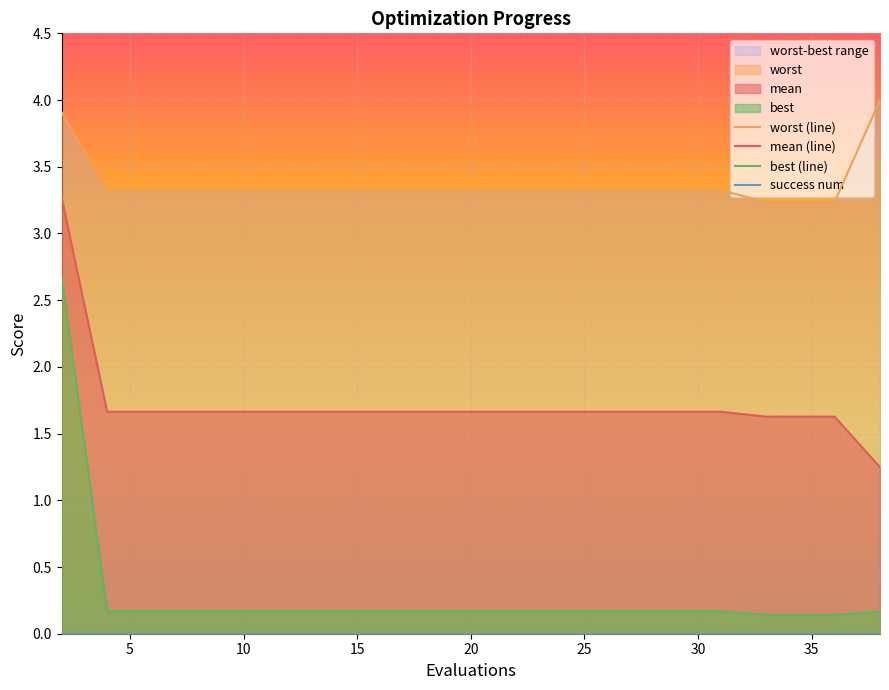

True or false: best (line) has more than 2 interior local peaks.

False